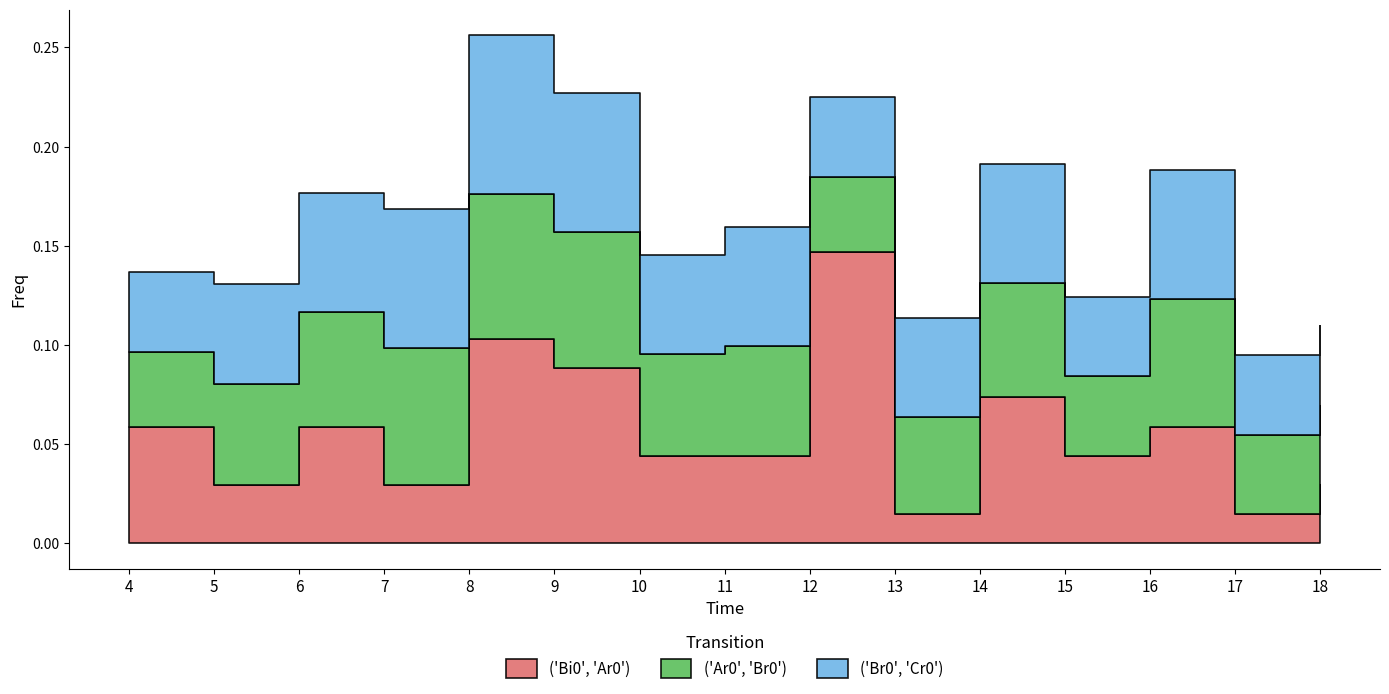

What is the total value across all series at 5?

0.1